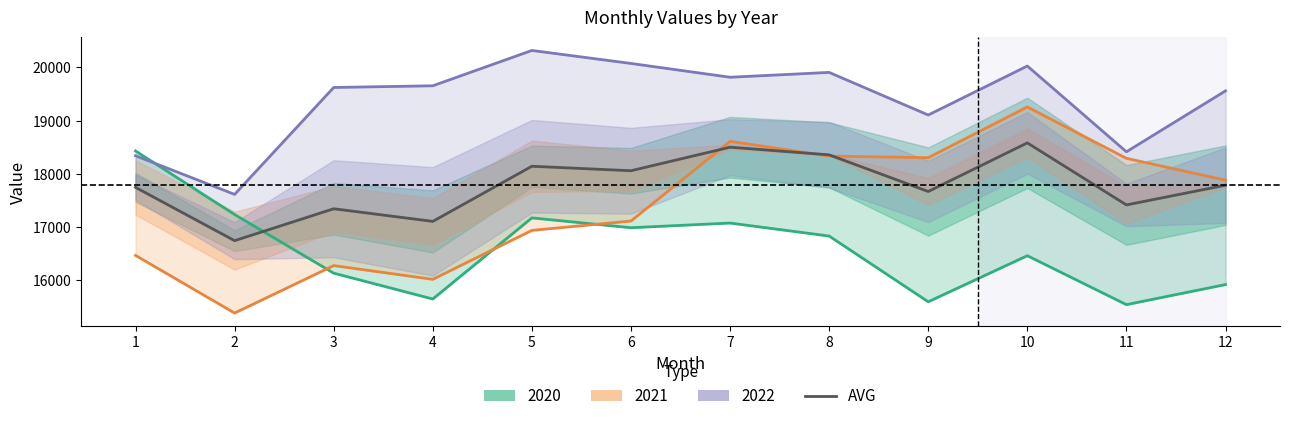

The chart shows a value of 3811.5 at 3. True or false?

False